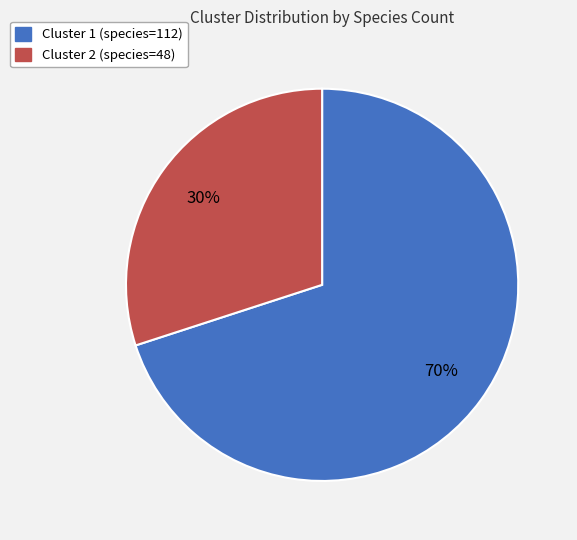

Is it true that Cluster 1 is 64% of the pie?

False